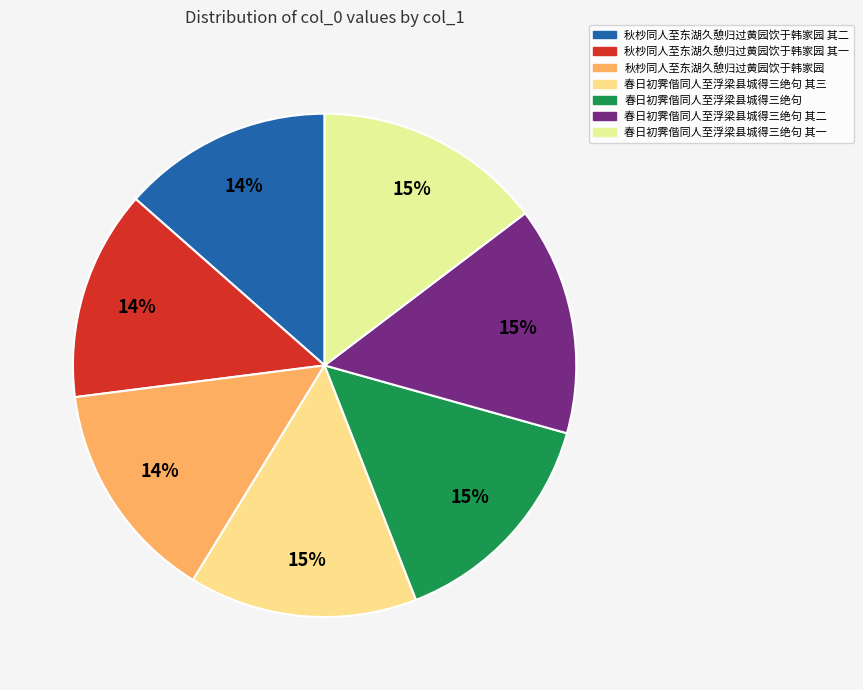

Is it true that 秋杪同人至东湖久憩归过黄园饮于韩家园 其二 is 20% of the pie?

False